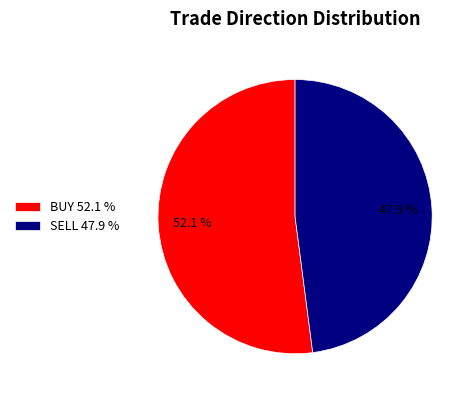

Combined, what portion of the pie is BUY and SELL?

100.0%